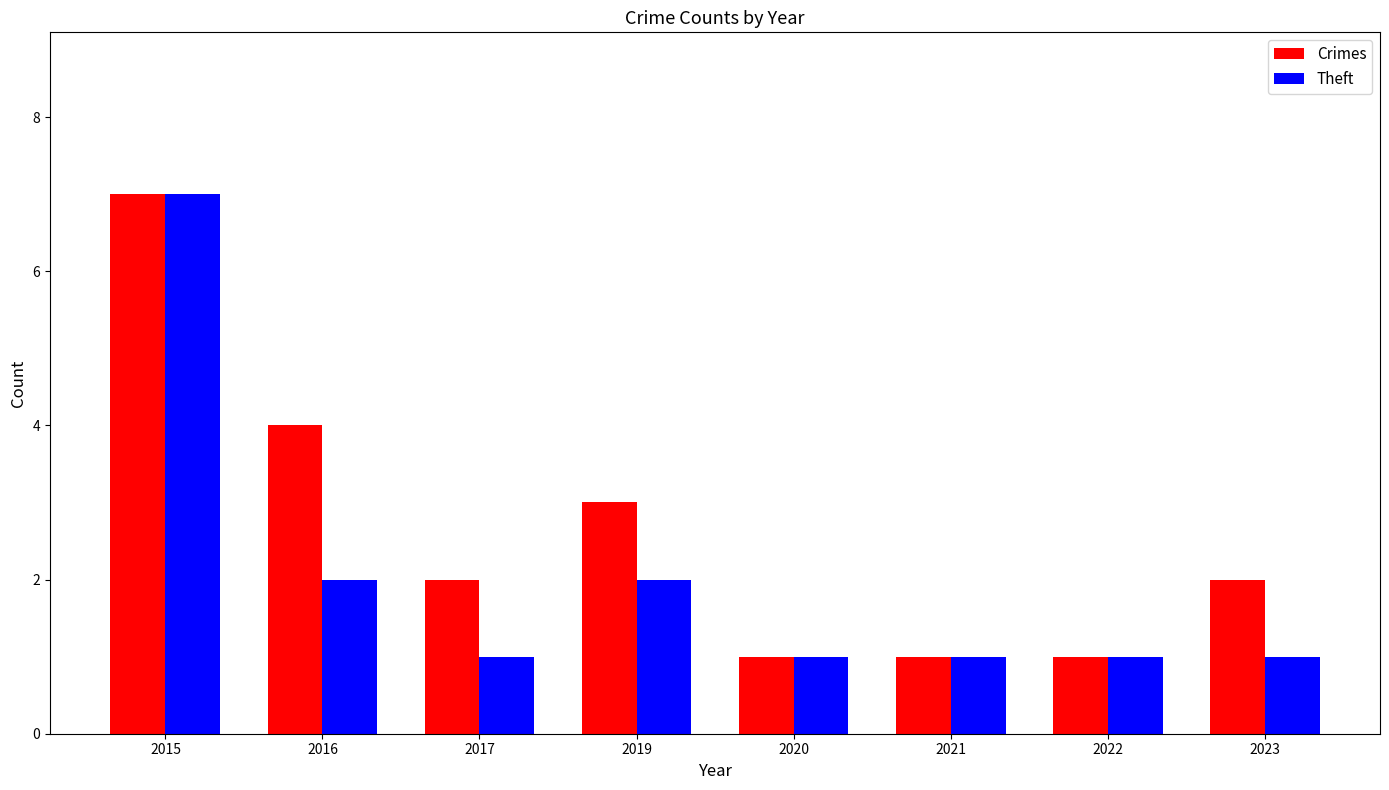

Count the Theft values in the range 1 to 2.

7